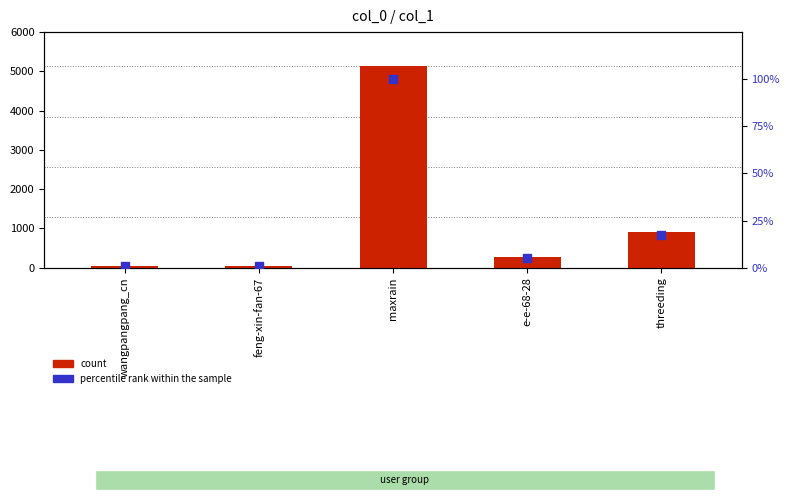

Which series has the widest spread of Y values?

count